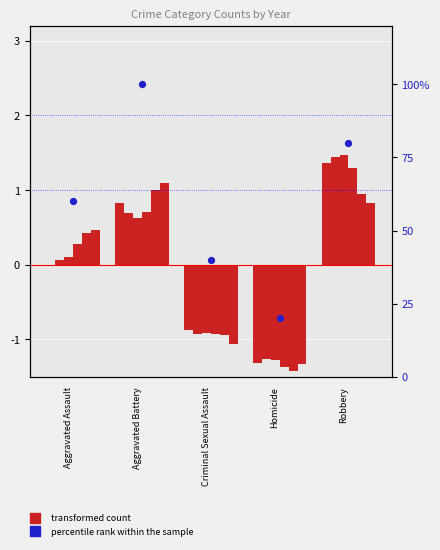

What is the ratio of the value at Aggravated Assault to the value at Homicide?

3.0